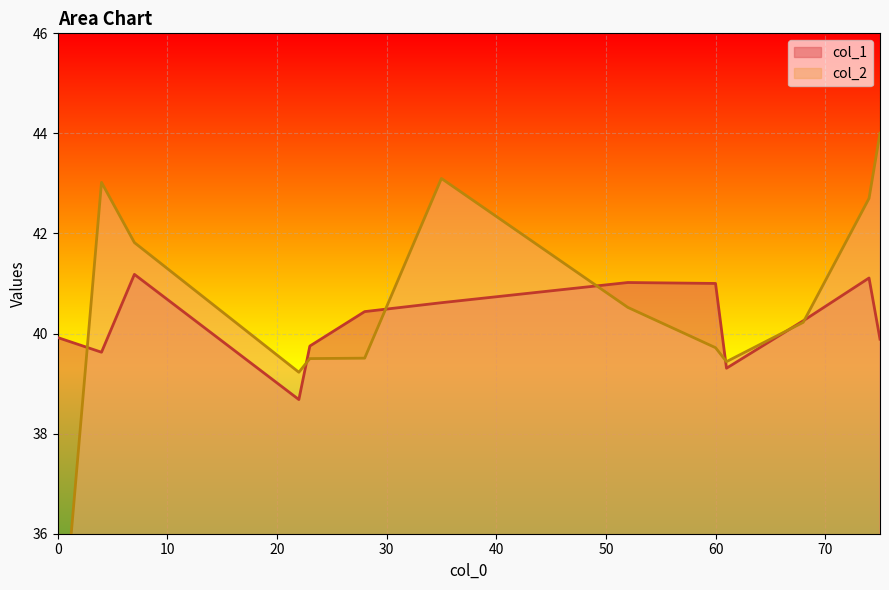

How many values in the col_2 series are below 40?

6